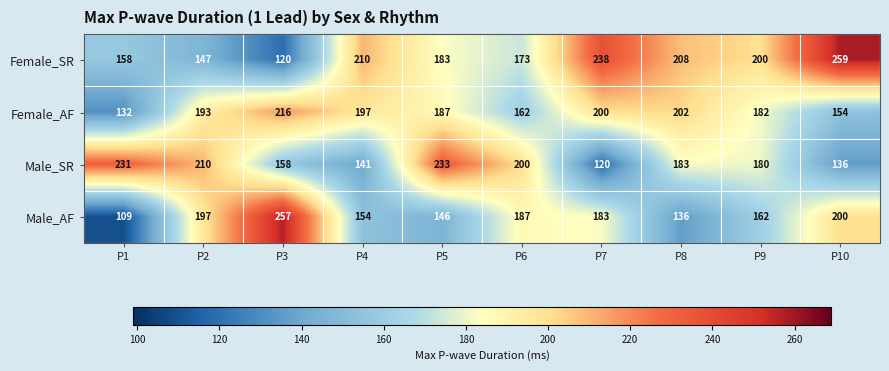

What is the difference between the maximum and minimum values in the Male_SR series?

113